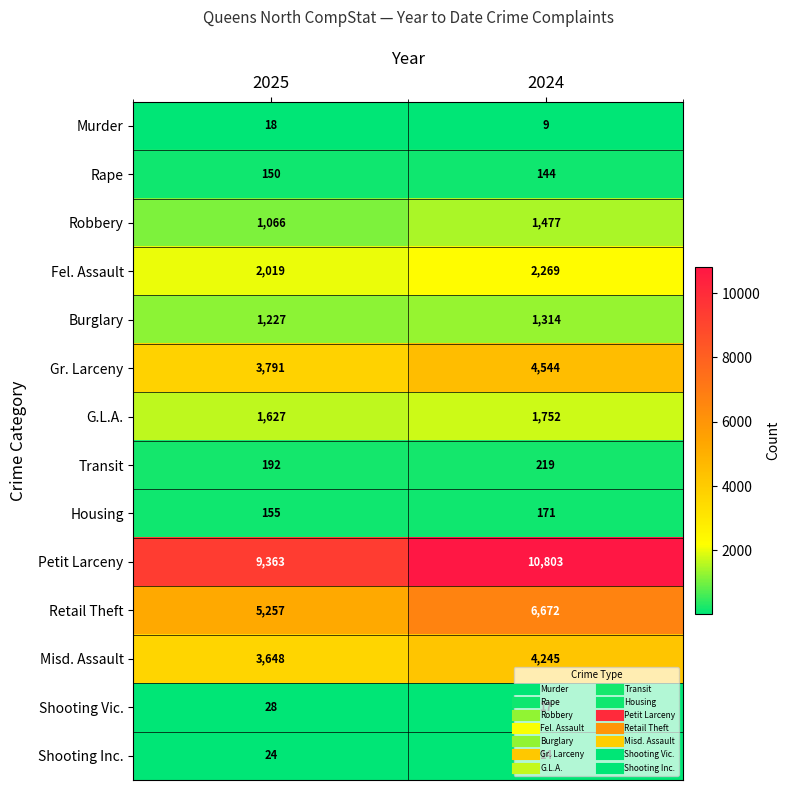

Is it true that Petit Larceny equals 3814 at 2025?

False